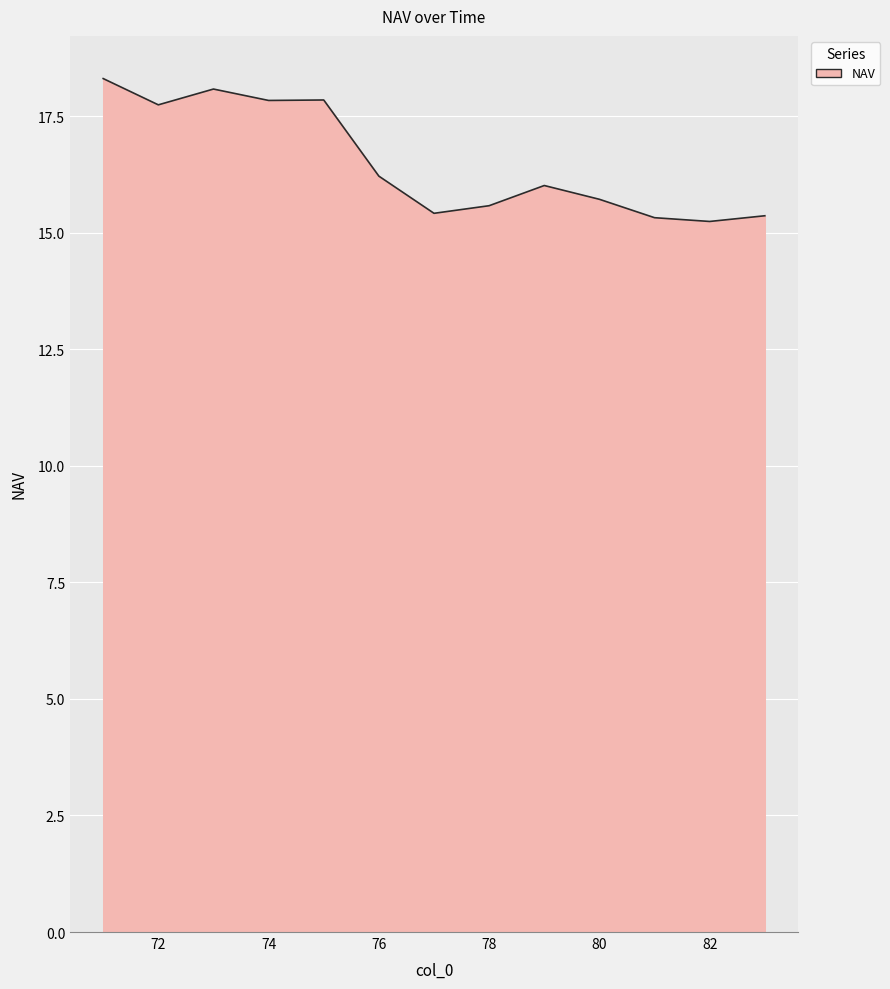

What is the maximum value shown in the chart?

18.3